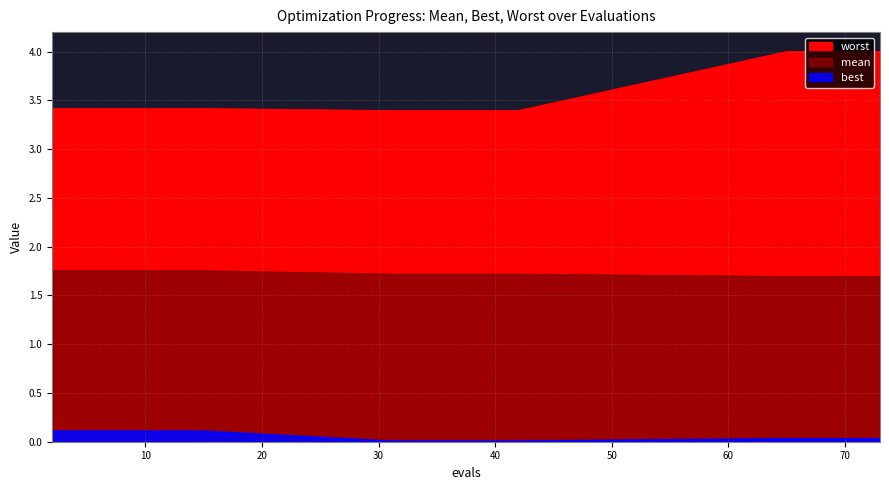

The mean series shows 1.8 at 6. True or false?

True